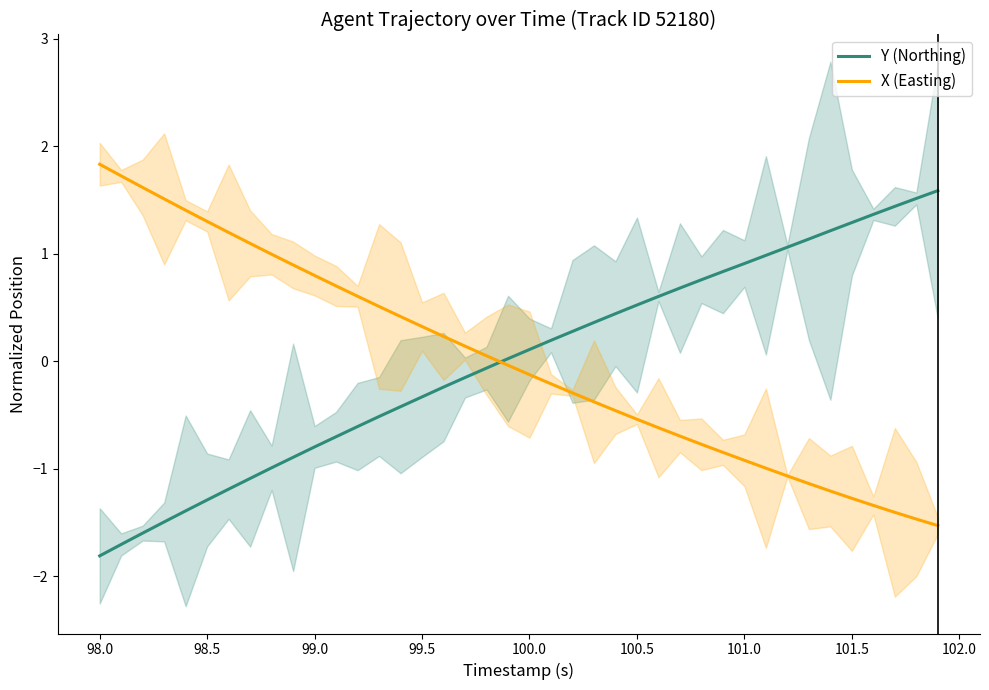

What is the lowest value of the Y (Northing) series?

-1.8